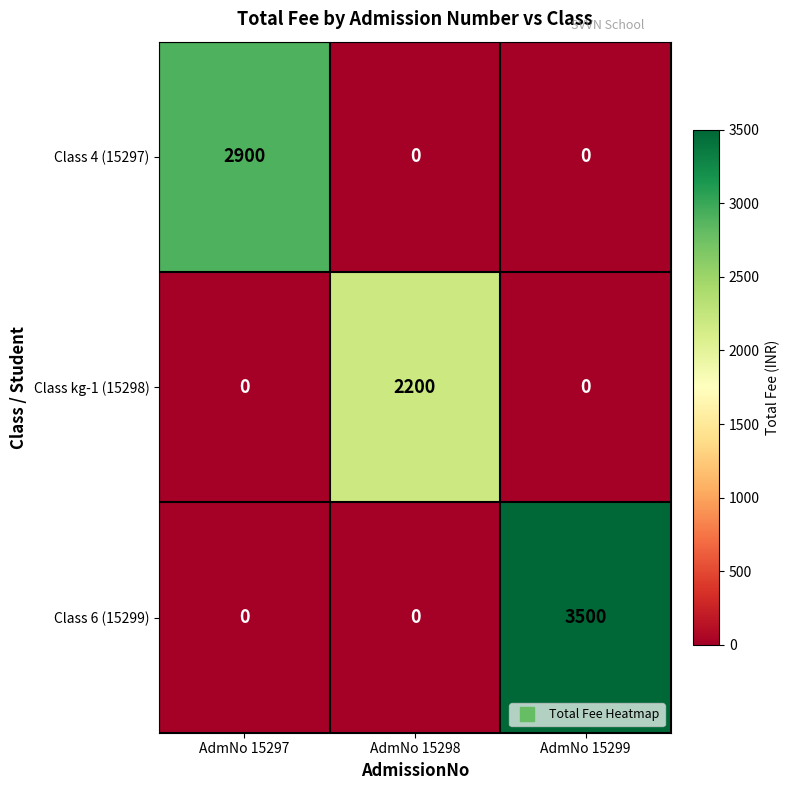

Reading left to right, list all the values displayed in this chart.

Class 4 (15297): AdmNo 15297=2900	AdmNo 15298=0	AdmNo 15299=0
Class kg-1 (15298): AdmNo 15297=0	AdmNo 15298=2200	AdmNo 15299=0
Class 6 (15299): AdmNo 15297=0	AdmNo 15298=0	AdmNo 15299=3500